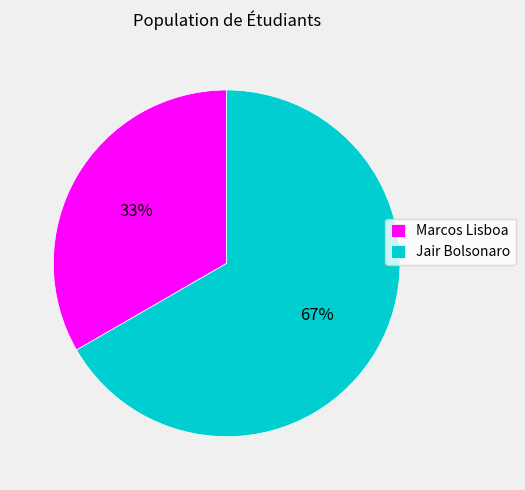

What is the ratio of the value at Marcos Lisboa to the value at Jair Bolsonaro?

0.5